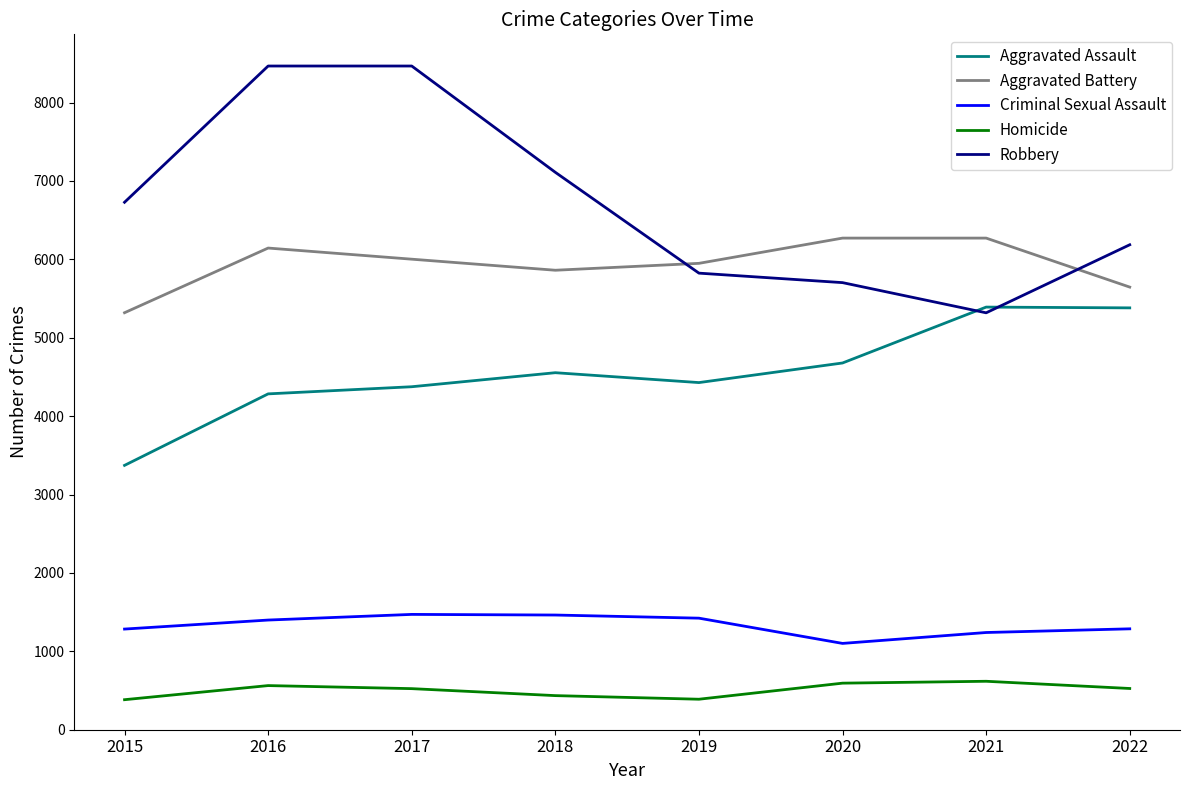

Rank the series at 2020 from lowest to highest value.

Homicide, Criminal Sexual Assault, Aggravated Assault, Robbery, Aggravated Battery